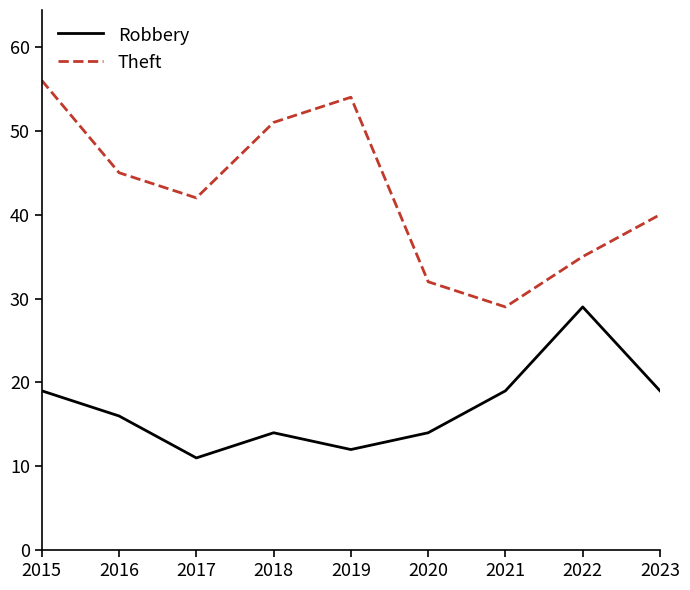

True or false: Theft has a value of 56 at 2023.

False